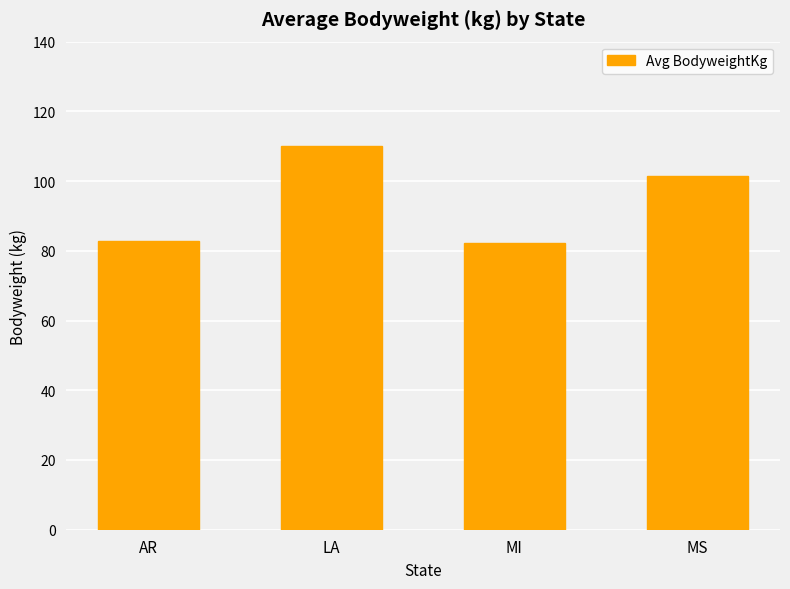

How many values exceed 101?

2